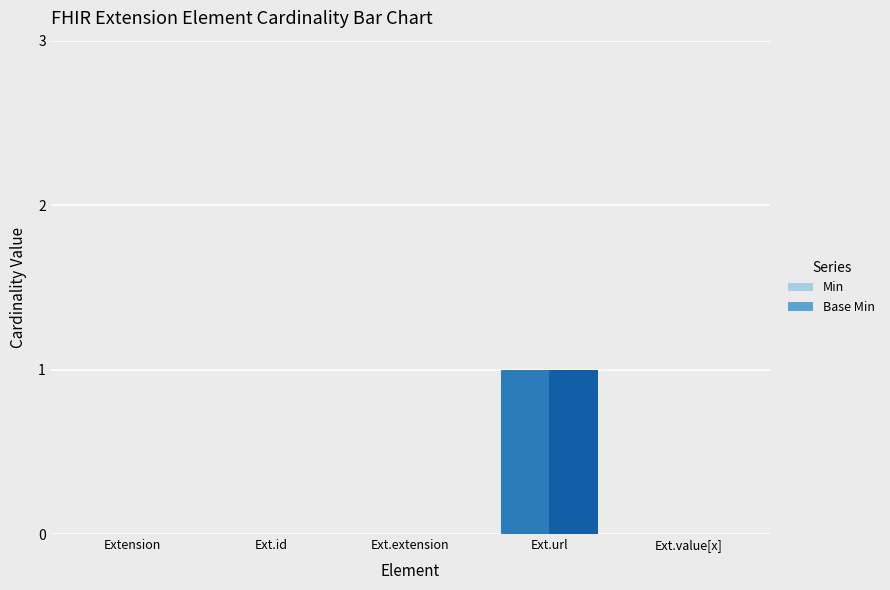

Reading left to right, transcribe all the data shown in this chart.

Min: 0	0	0	1	0
Base Min: 0	0	0	1	0